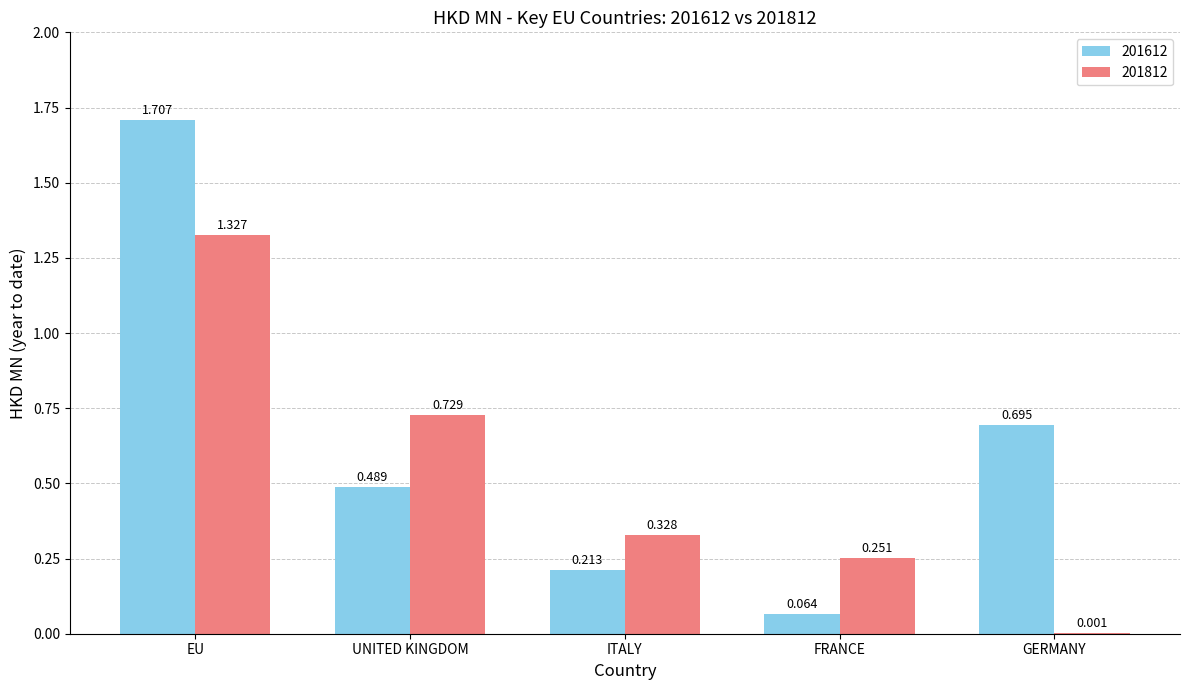

At which category is the sum across all series the highest?

EU